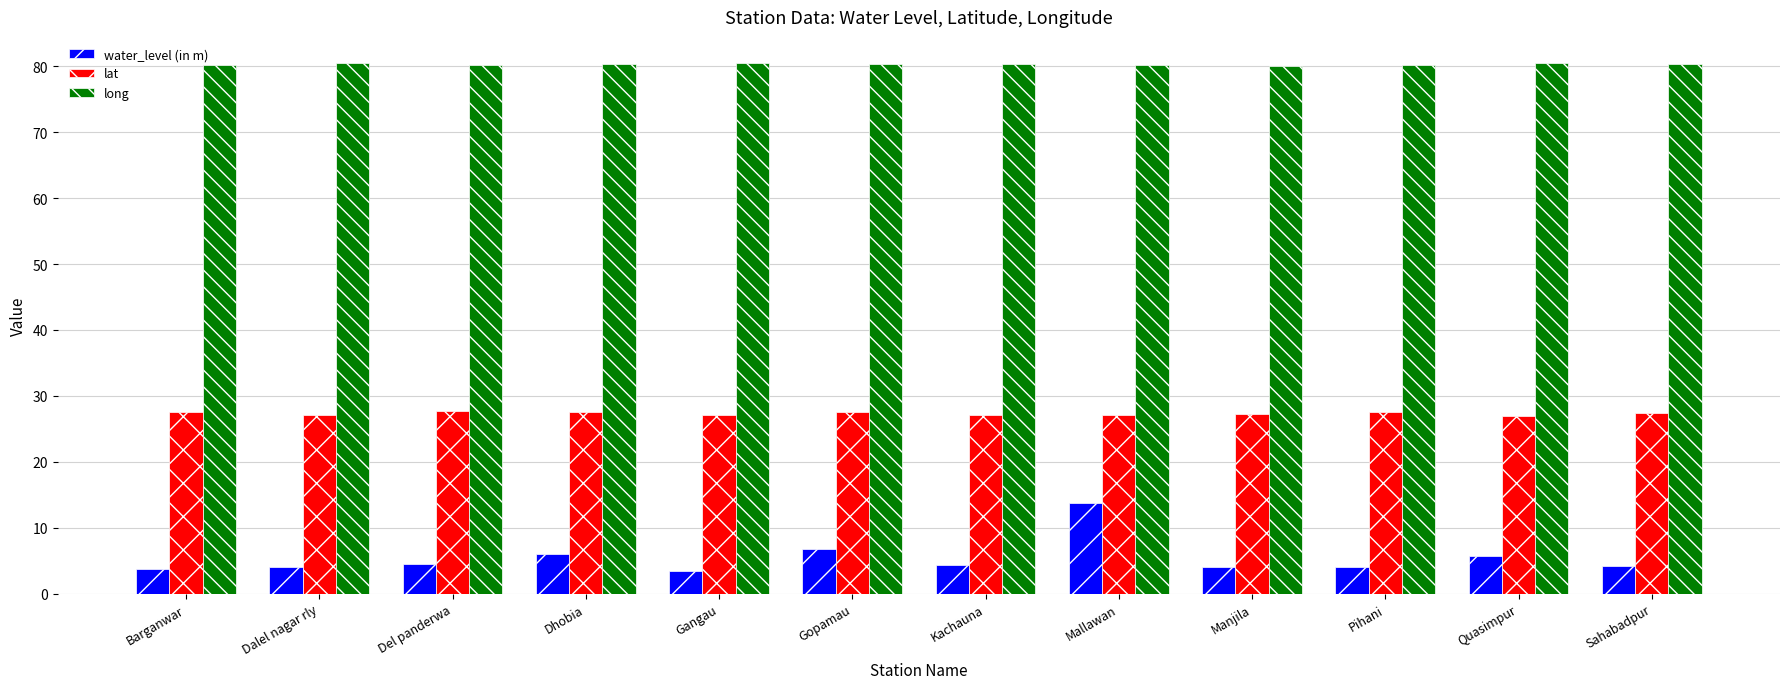

Is the value of long at Del panderwa greater than the value of lat at Barganwar?

Yes